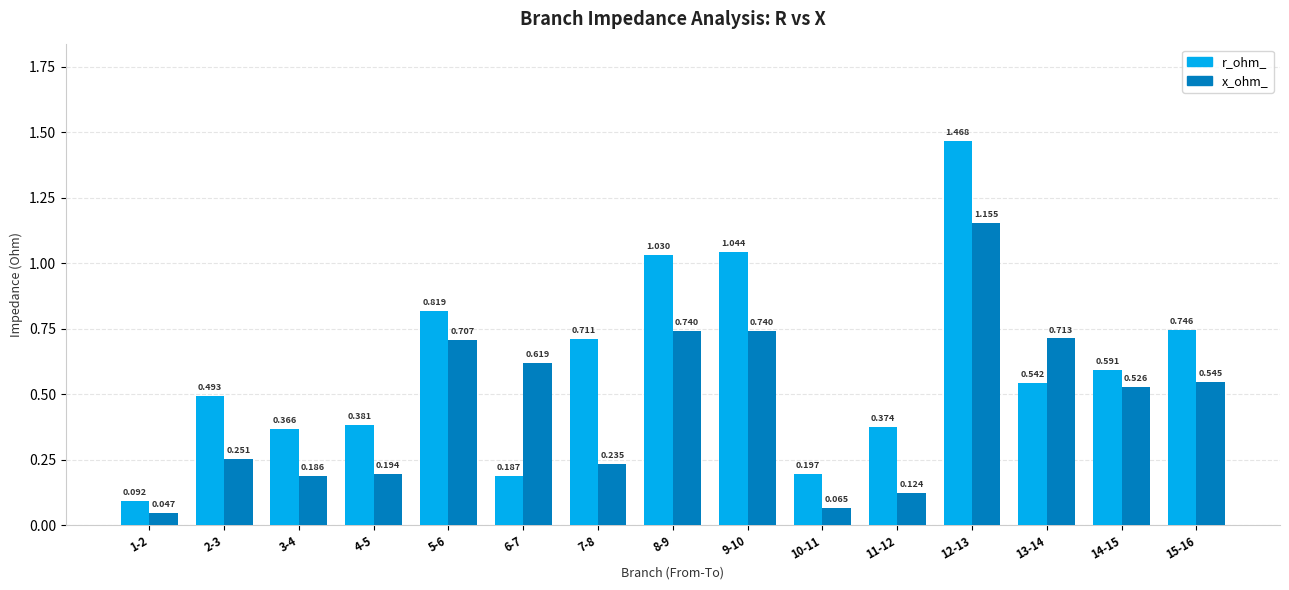

What are all the series names shown in the legend?

r_ohm_, x_ohm_